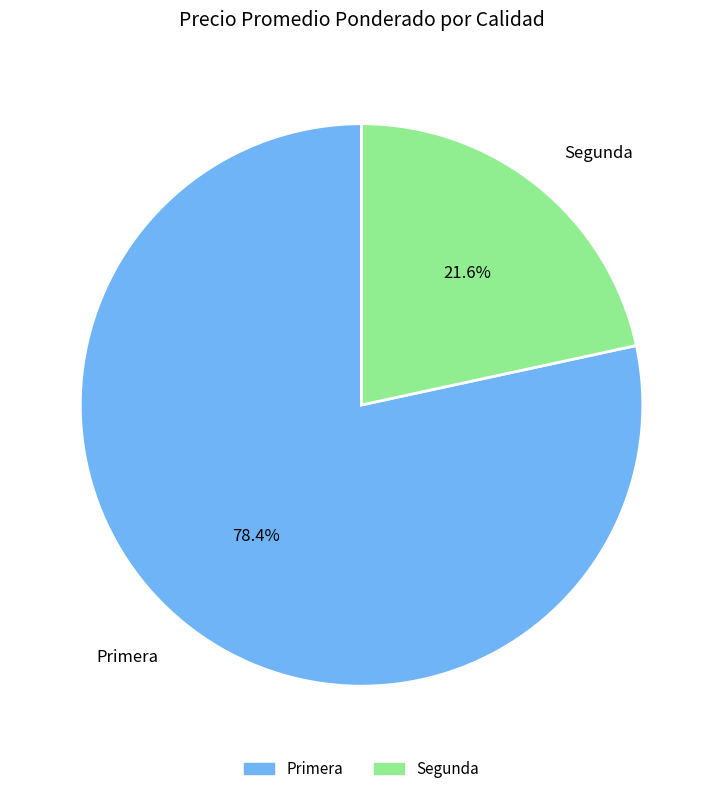

Is there any slice that represents more than half of the pie?

Yes